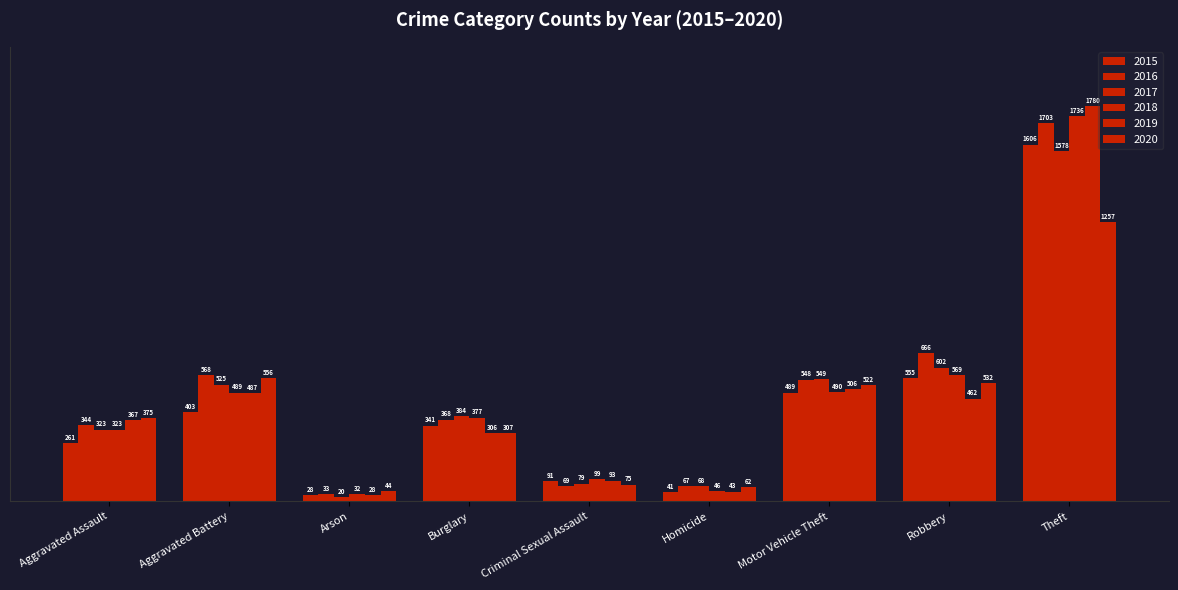

What is the smallest value displayed?

20